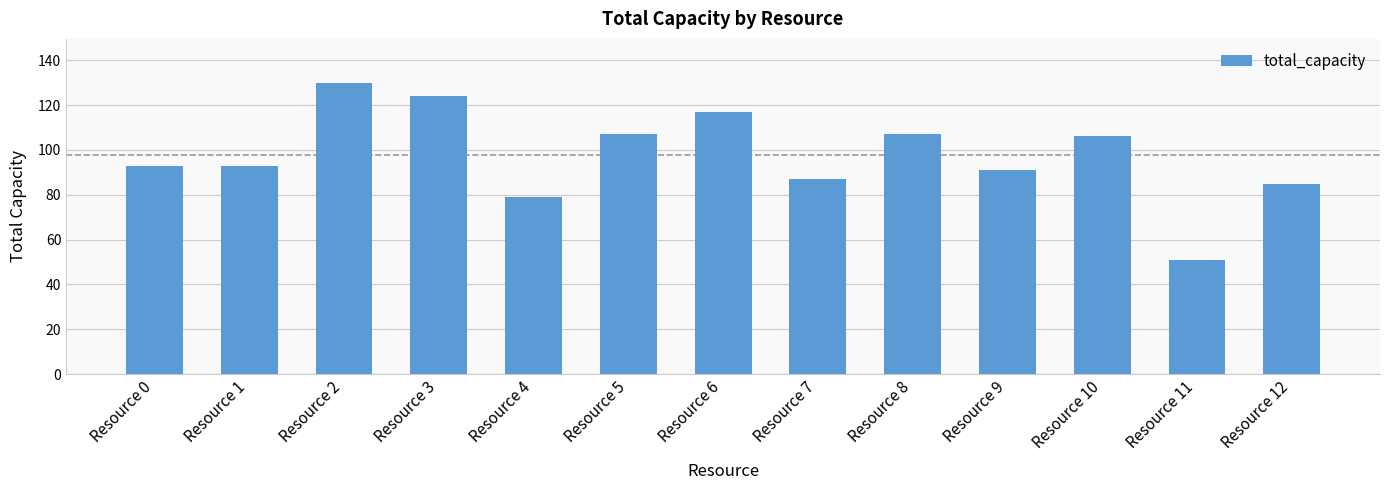

Where is the data nearest to the value 90?

Resource 9